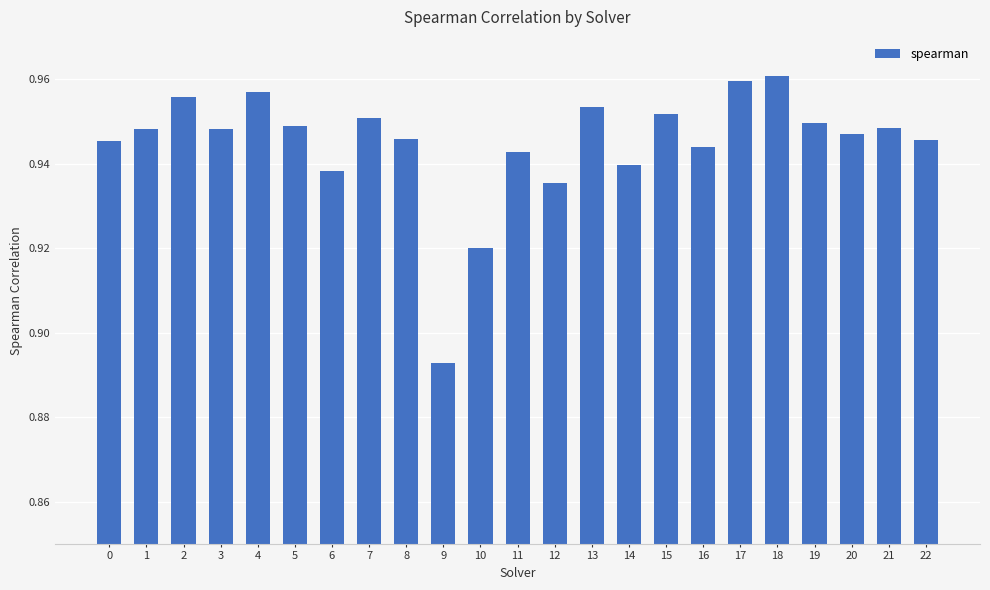

Between 22 and 14, which is larger?

22